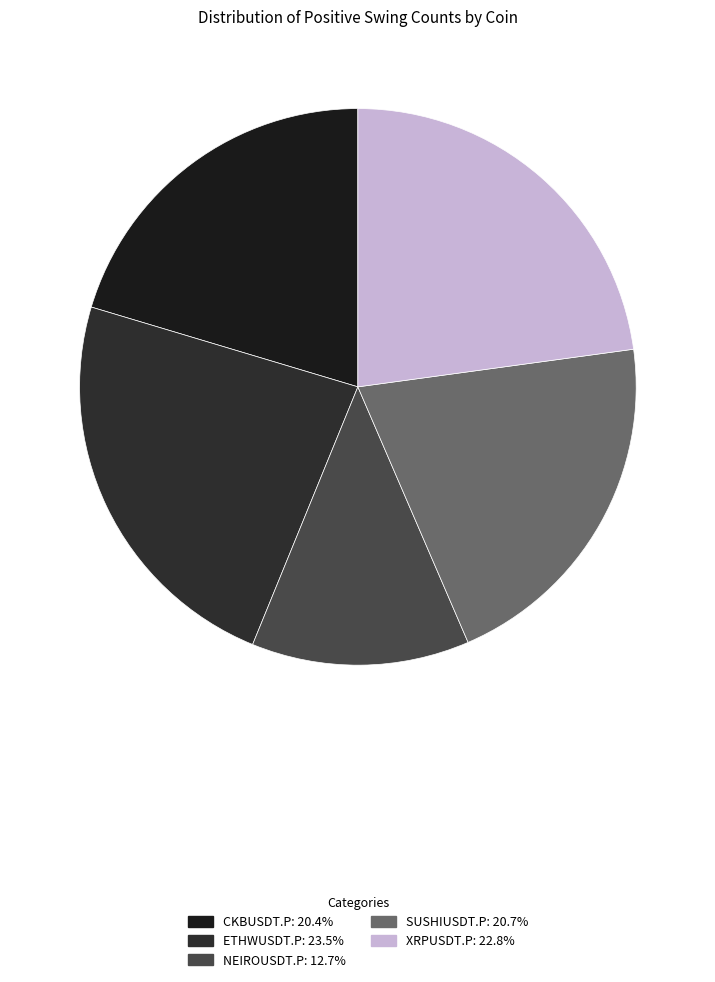

To the nearest percent, what percentage of the pie is XRPUSDT.P?

23%